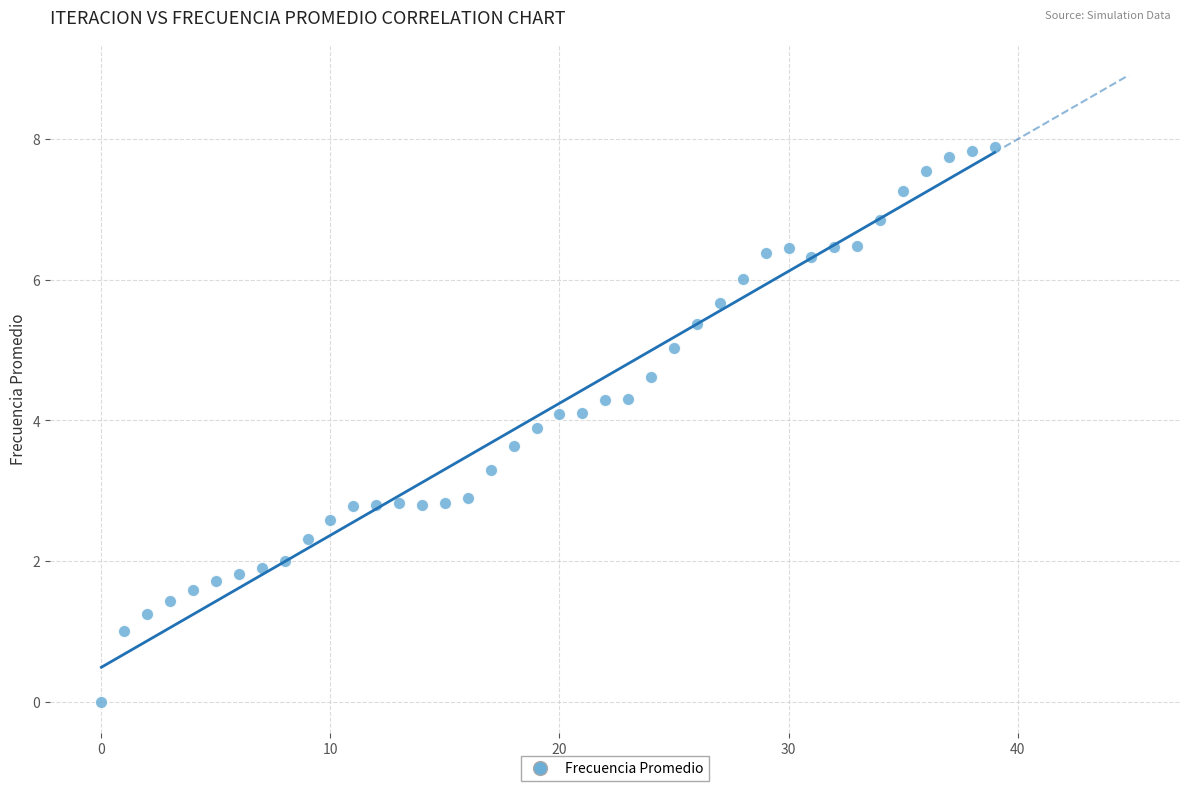

What is the range of Y values (max minus min)?

7.9